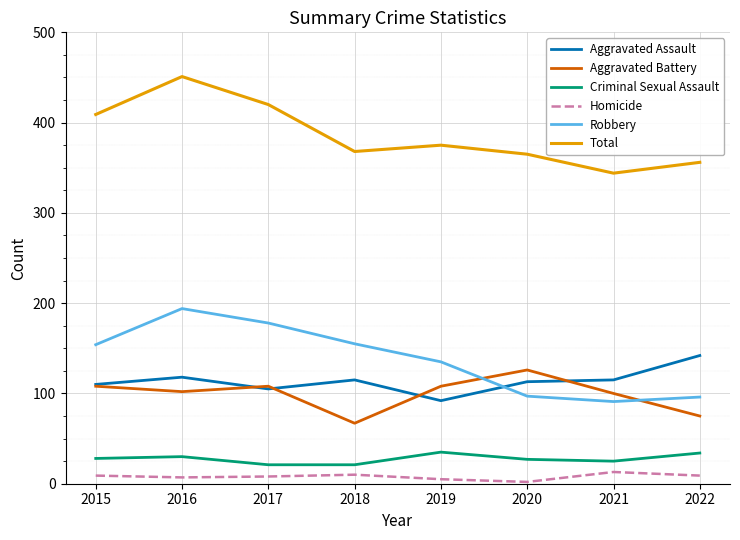

What is the average value of the Total series?

386